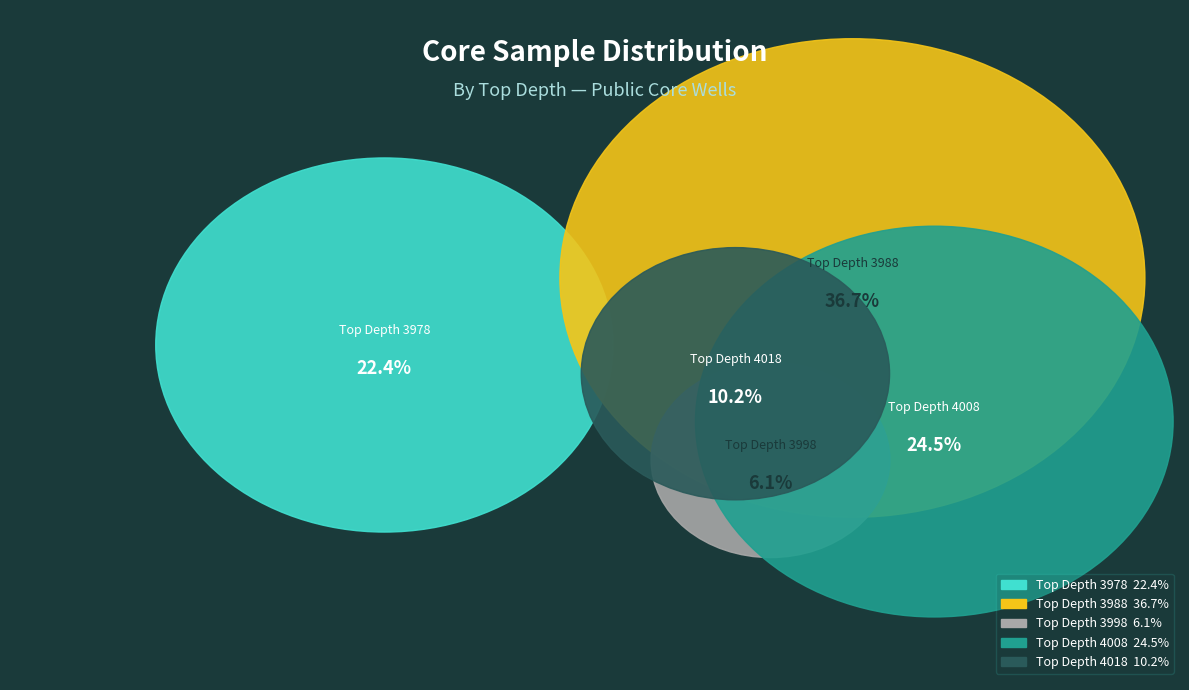

Is it true that 3998 is 1% of the pie?

False